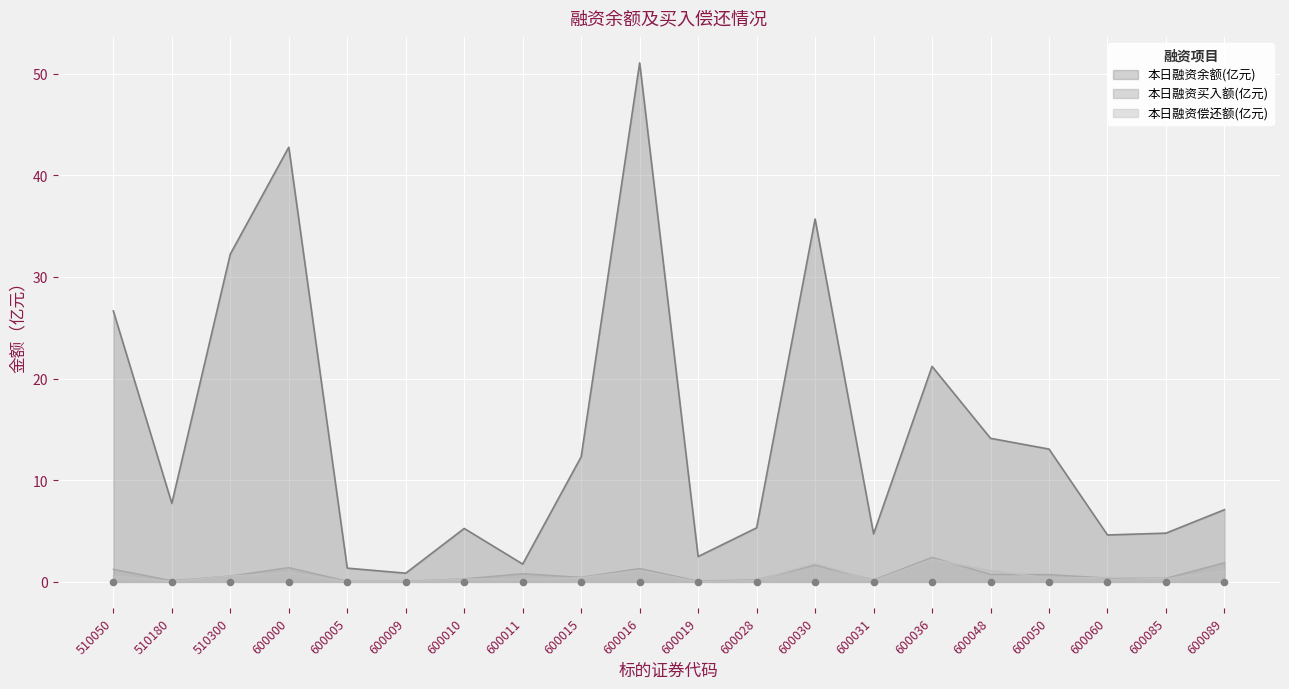

Which series has the largest Y range (max minus min)?

本日融资余额(元)